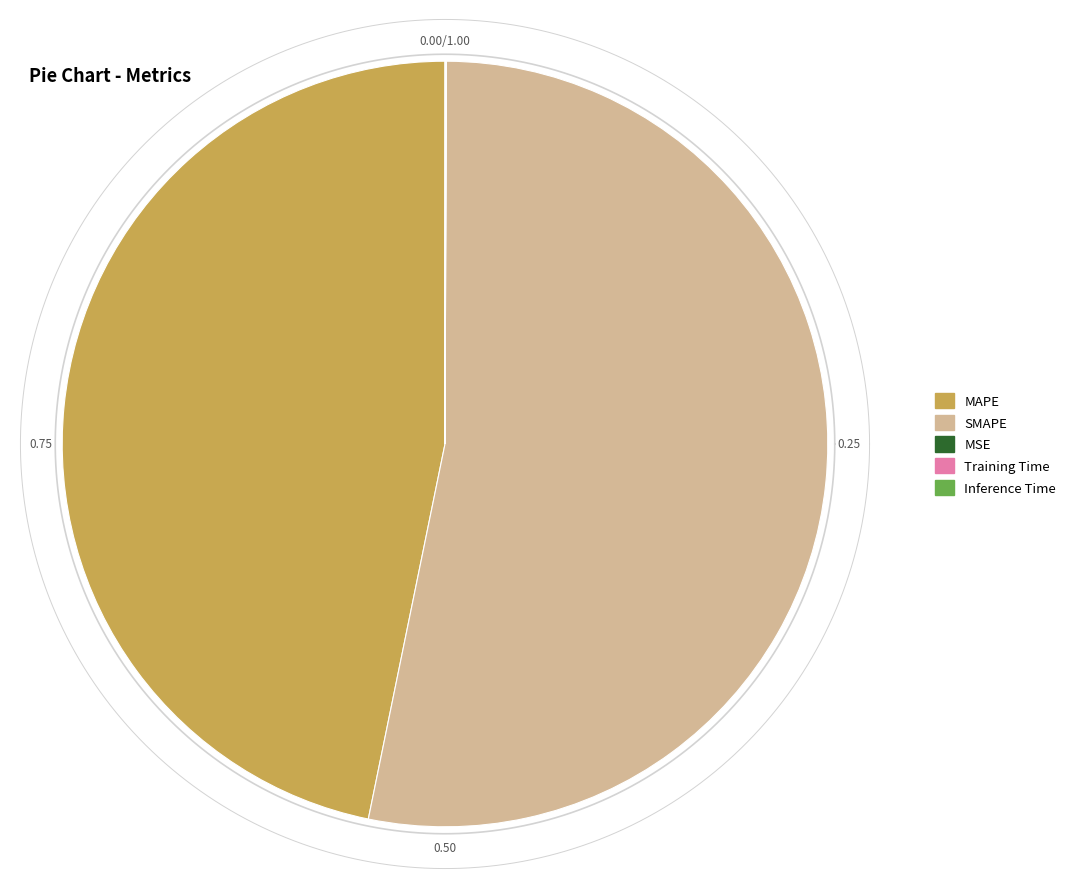

Count the number of slices in the pie.

5